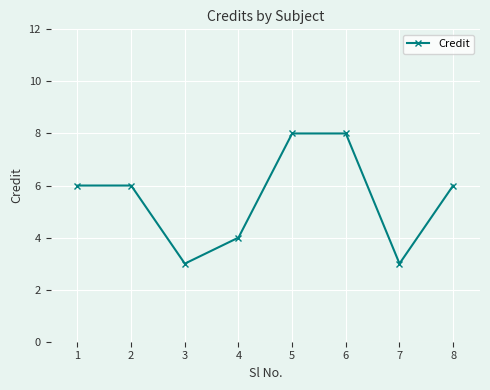

Count the number of data series in this chart.

1